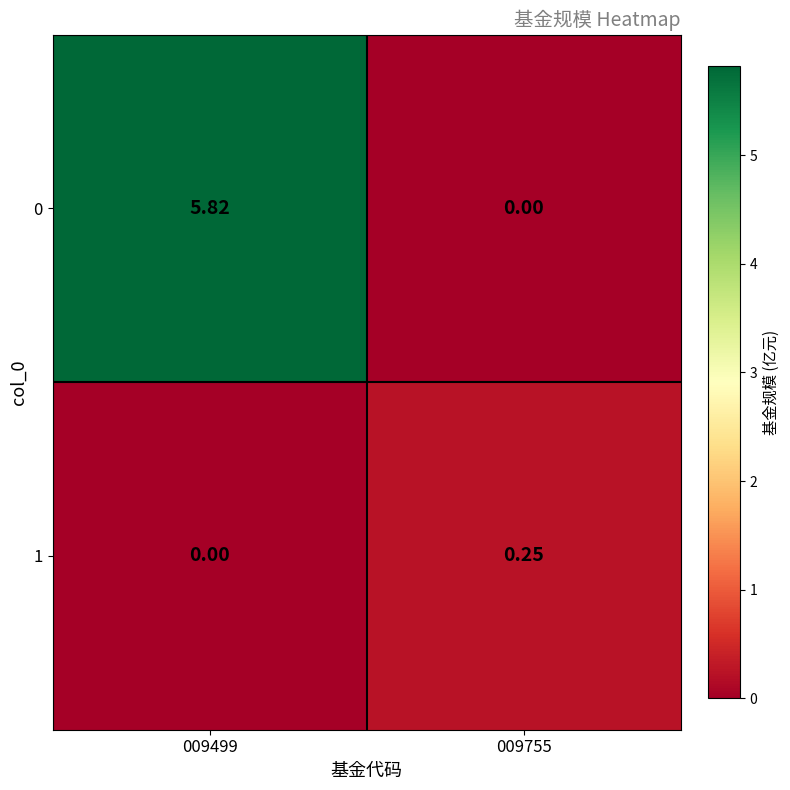

Which series changed the most between 009499 and 009755?

0